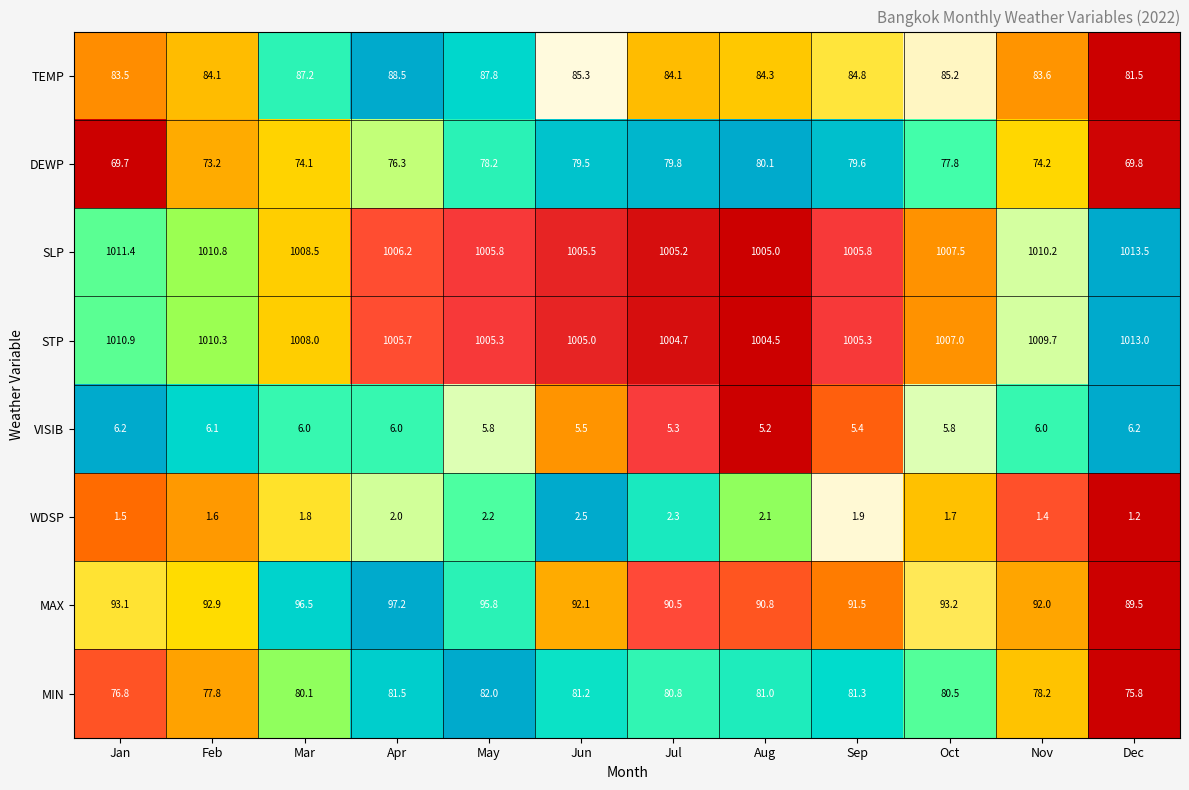

Which series changed the most between Nov and Dec?

DEWP